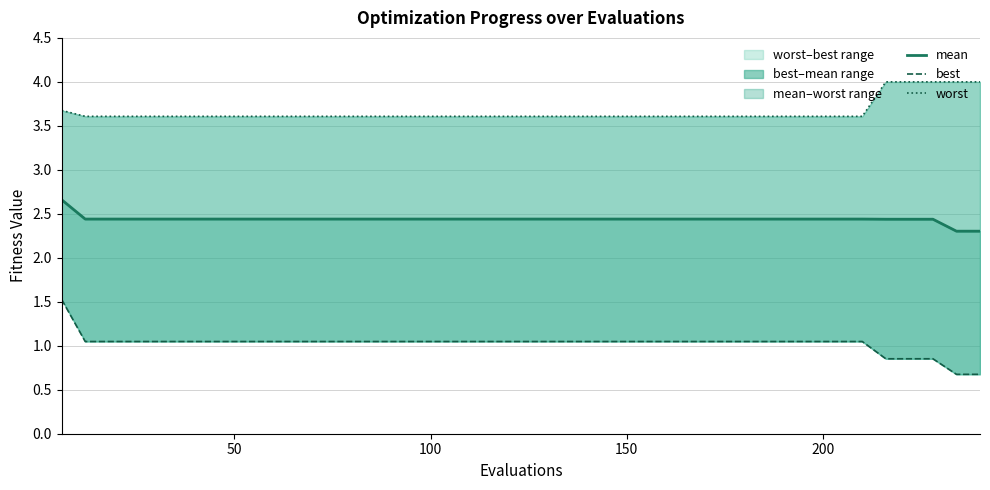

The best series shows 1.0 at 7. True or false?

True